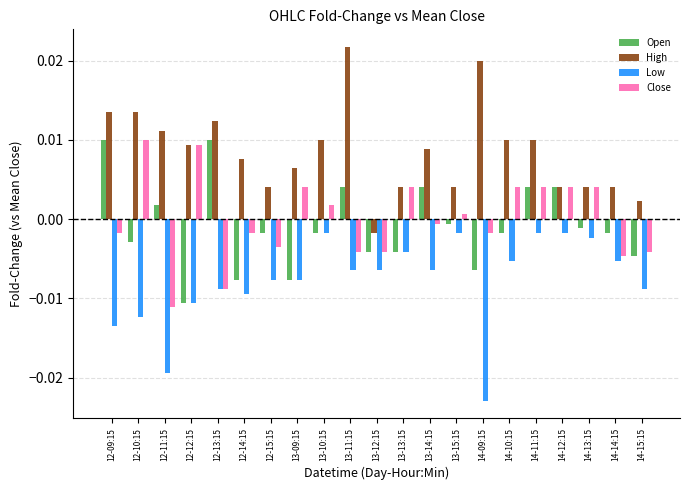

Between 12-10:15 and 12-14:15, which series saw the biggest shift?

Close